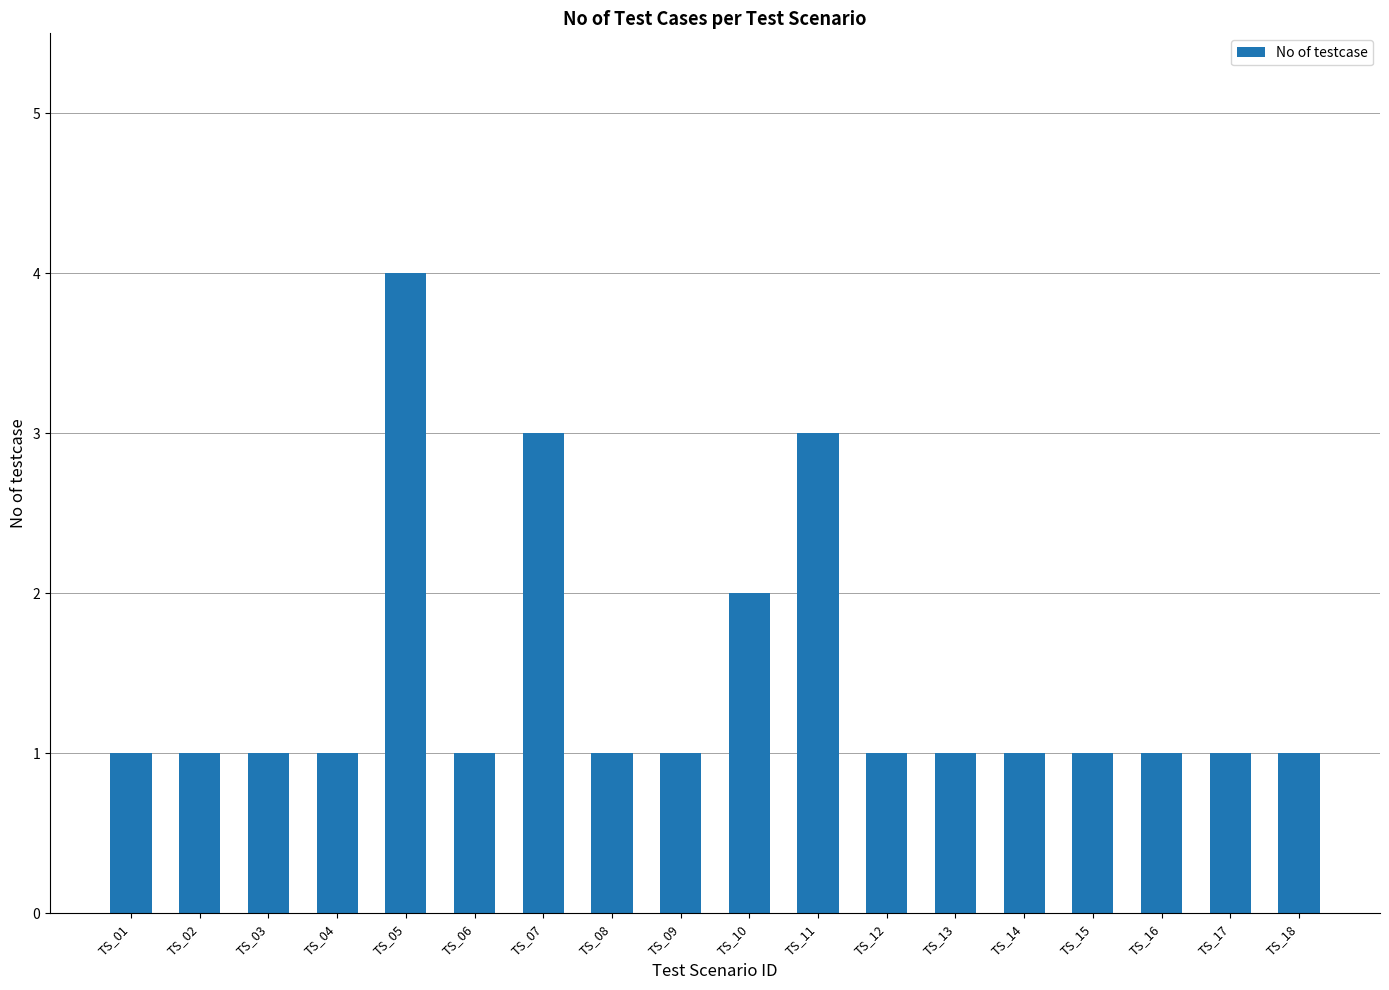

Which label corresponds to the largest value in the chart?

TS_05